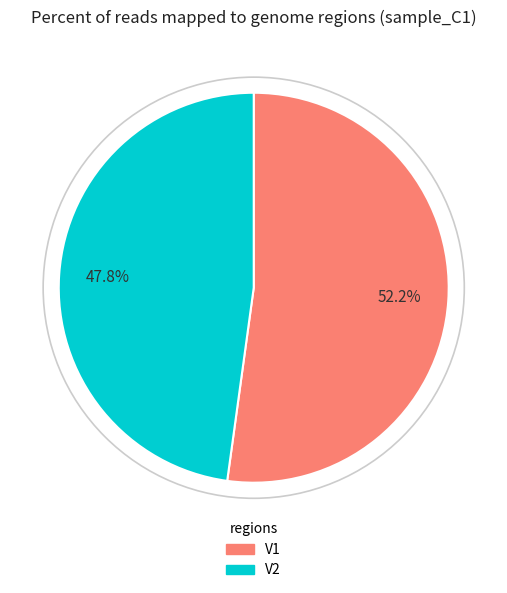

To the nearest percent, what is the average slice percentage?

50%